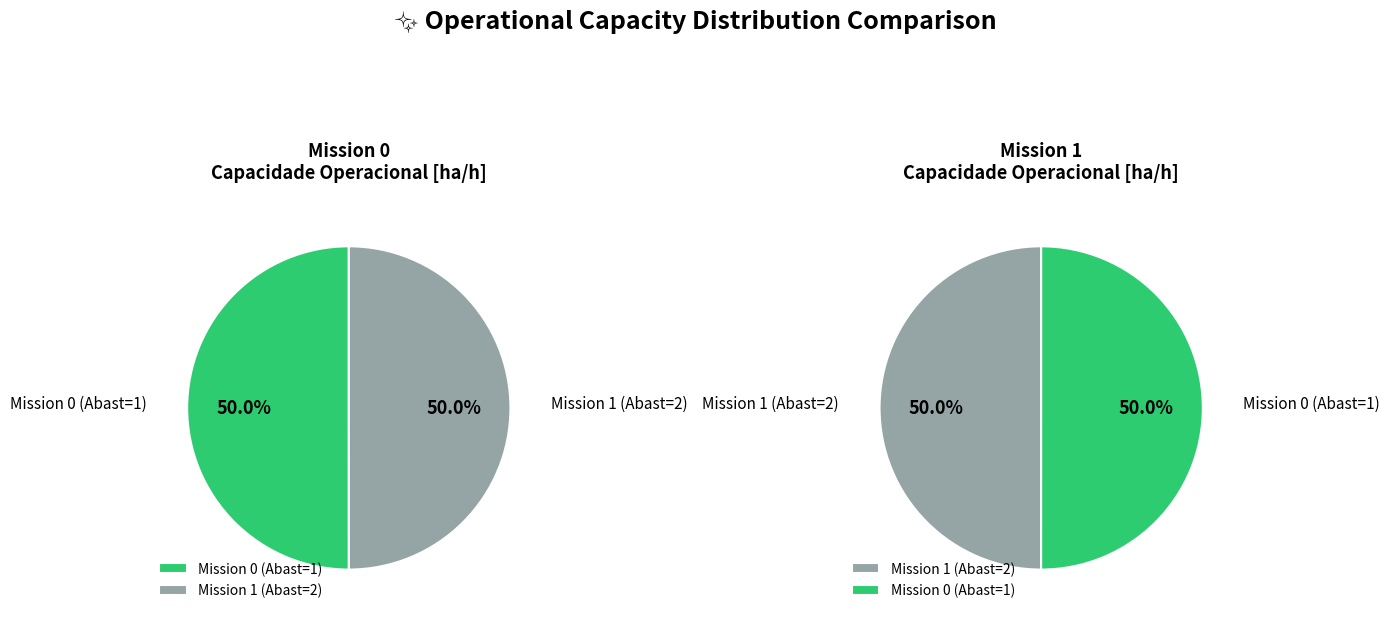

To the nearest percent, what percentage of the pie is 0?

50%